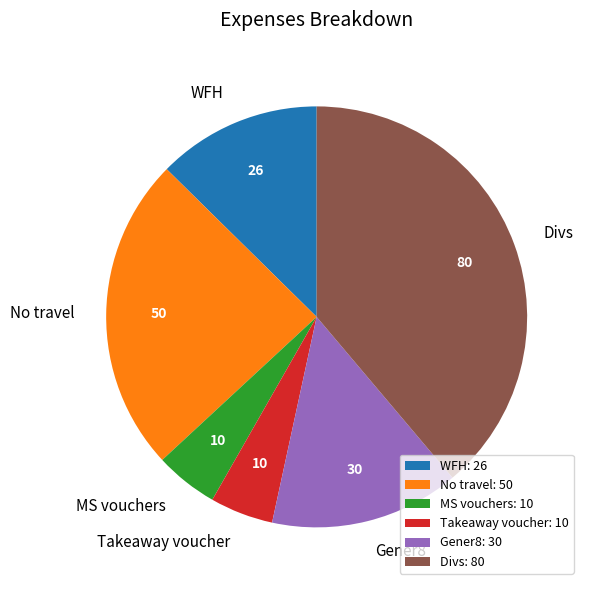

Between Gener8 and No travel, which is larger?

No travel